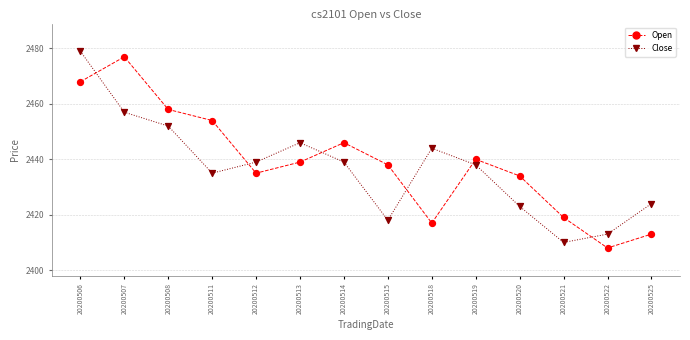

Across all data points, what is the range of Y values (max minus min)?

71